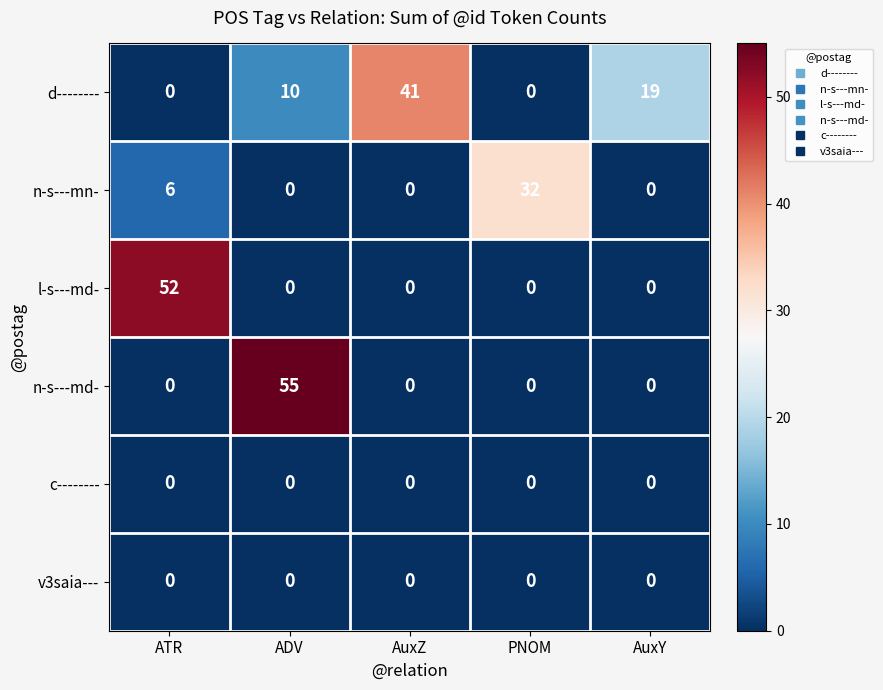

Between ADV and AuxZ, which series saw the biggest shift?

n-s---md-